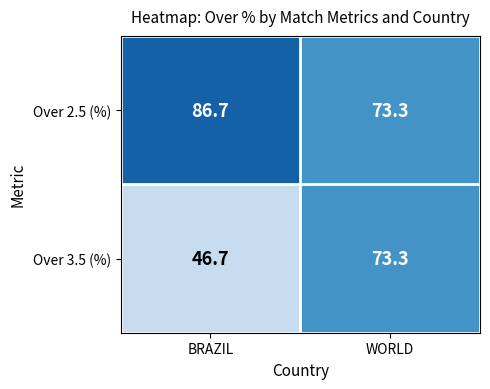

Where is Over 3.5 (%) nearest to the value 60?

BRAZIL